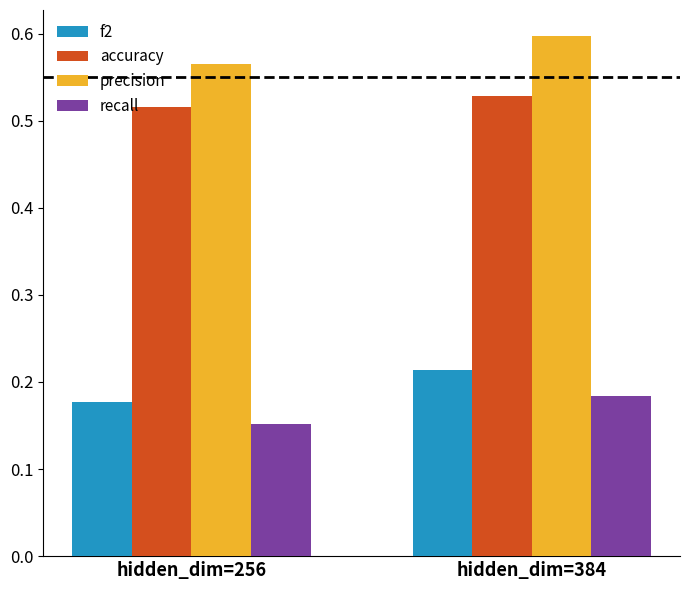

The recall series shows 0.1 at hidden_dim=256. True or false?

False